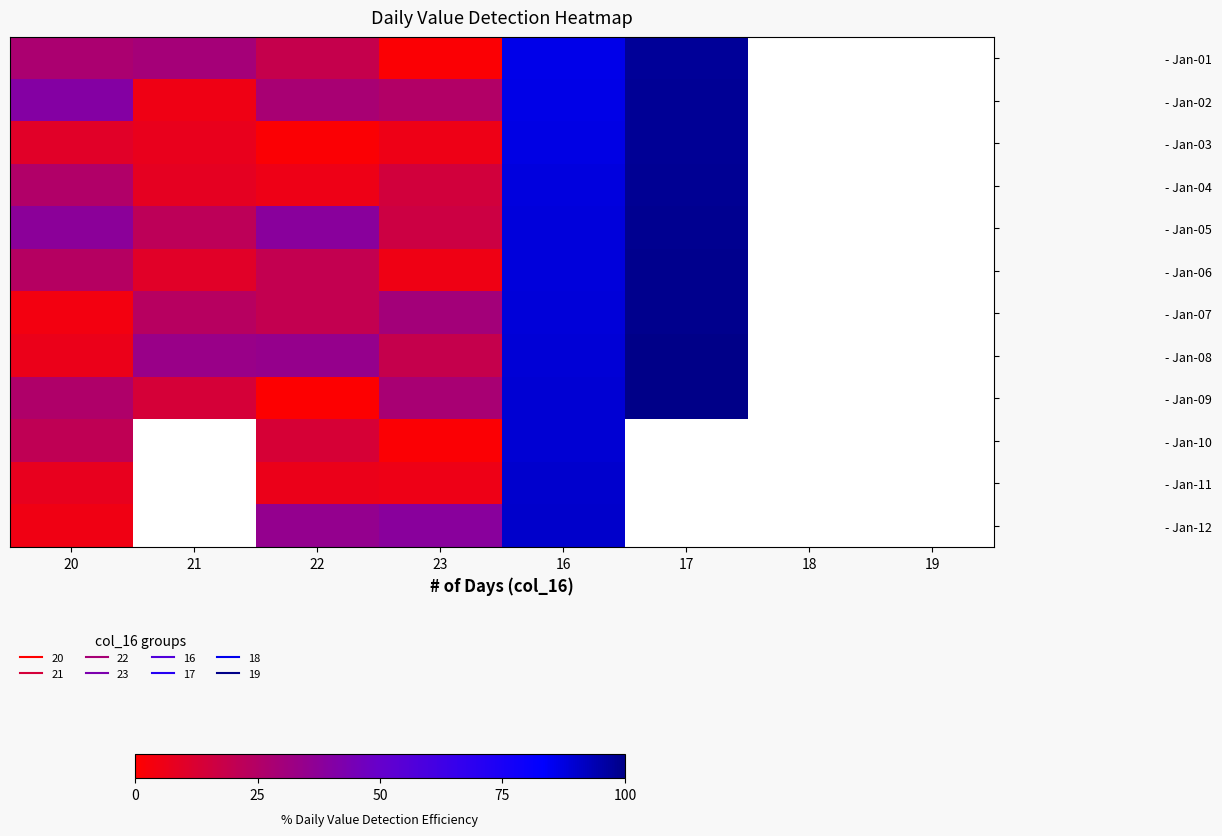

What value does the - Jan-12 series have at 22?

34.9